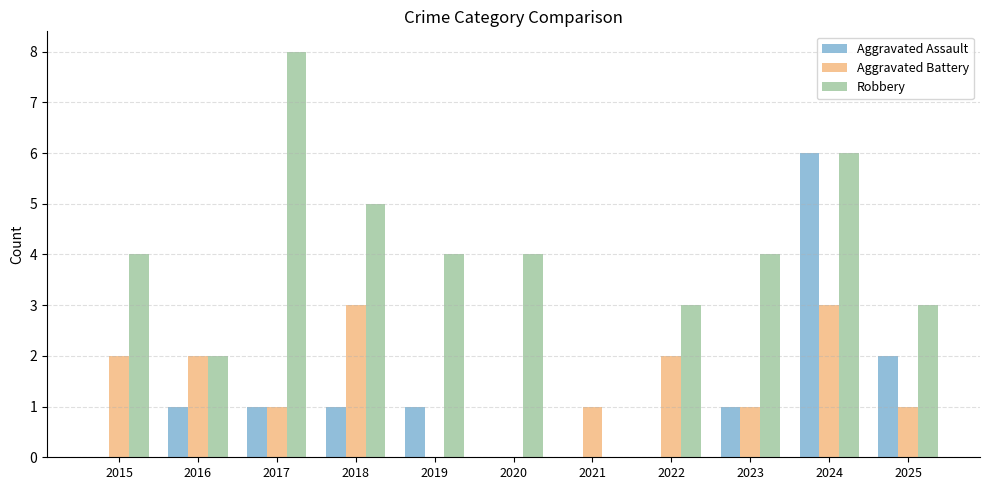

The value of Aggravated Assault at 2021 is 0. True or false?

True